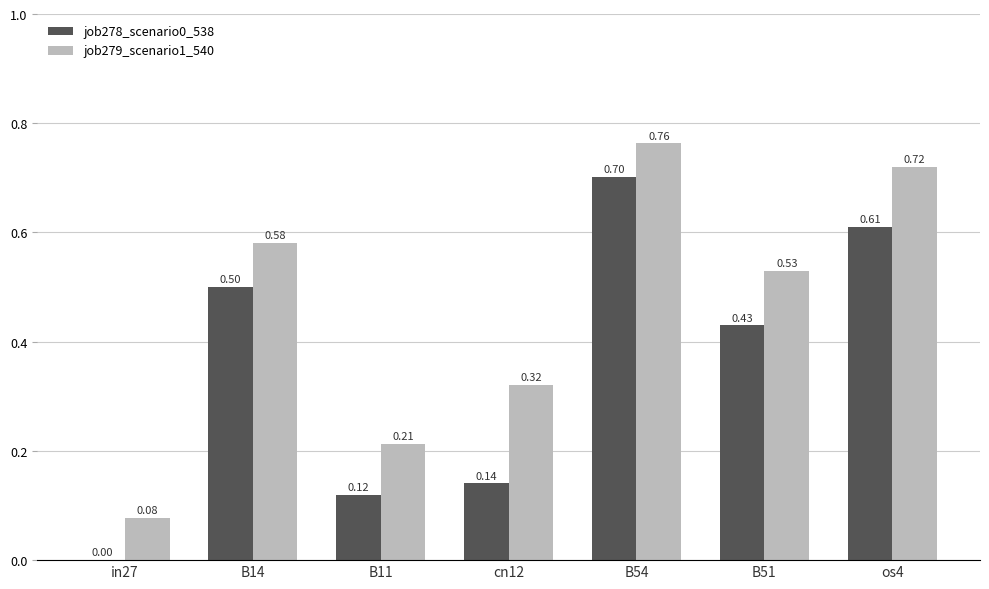

Which series has the largest total across all categories?

job279_scenario1_540